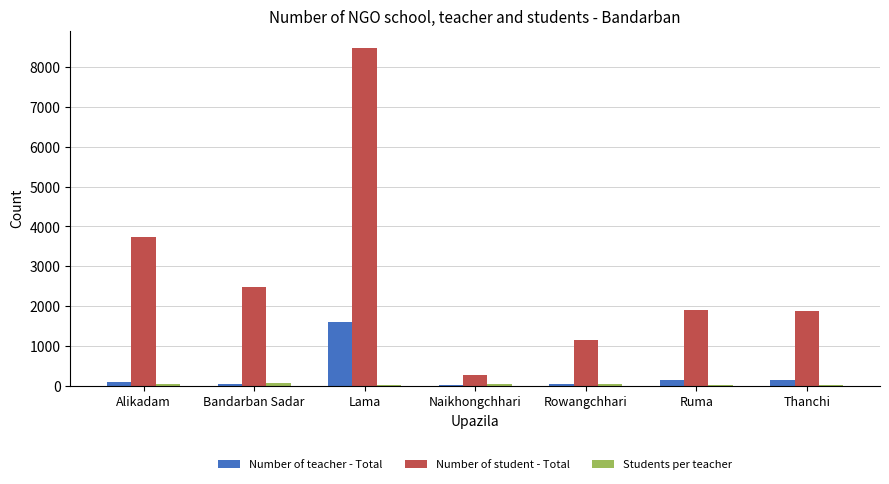

Which series has the largest total across all categories?

Number of student - Total